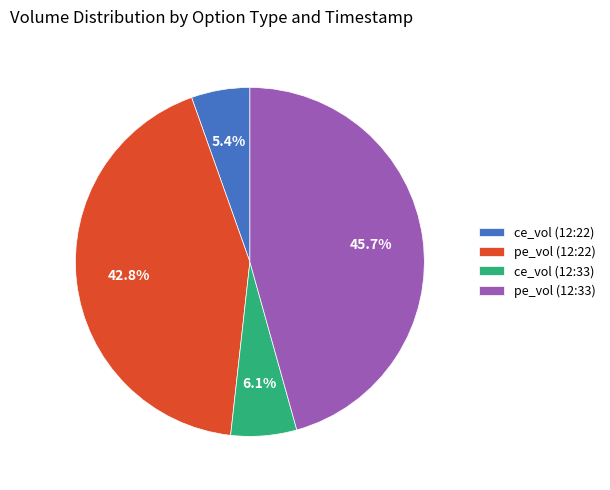

Approximately how many times larger is the value at pe_vol (12:22) compared to ce_vol (12:33)?

7.0